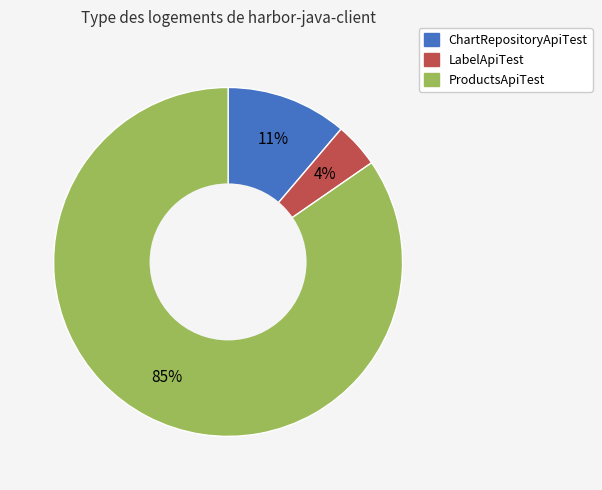

Combined, do LabelApiTest and ProductsApiTest account for over 50%?

Yes